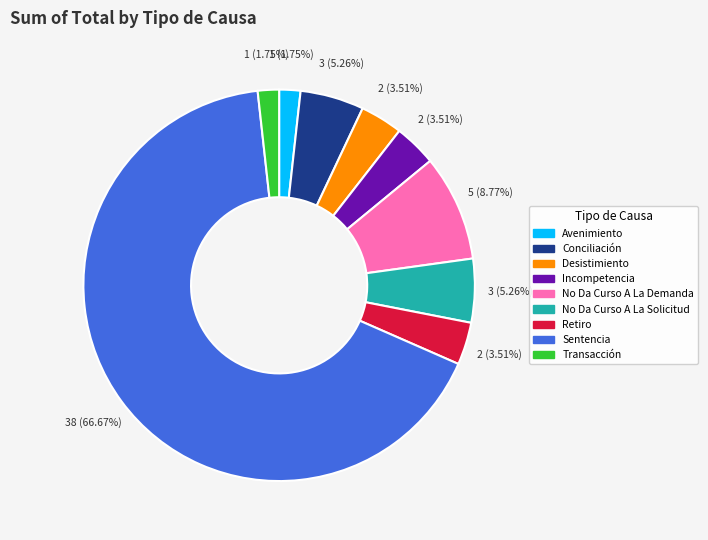

Combined, what portion of the pie is Sentencia and No Da Curso A La Solicitud?

71.9%